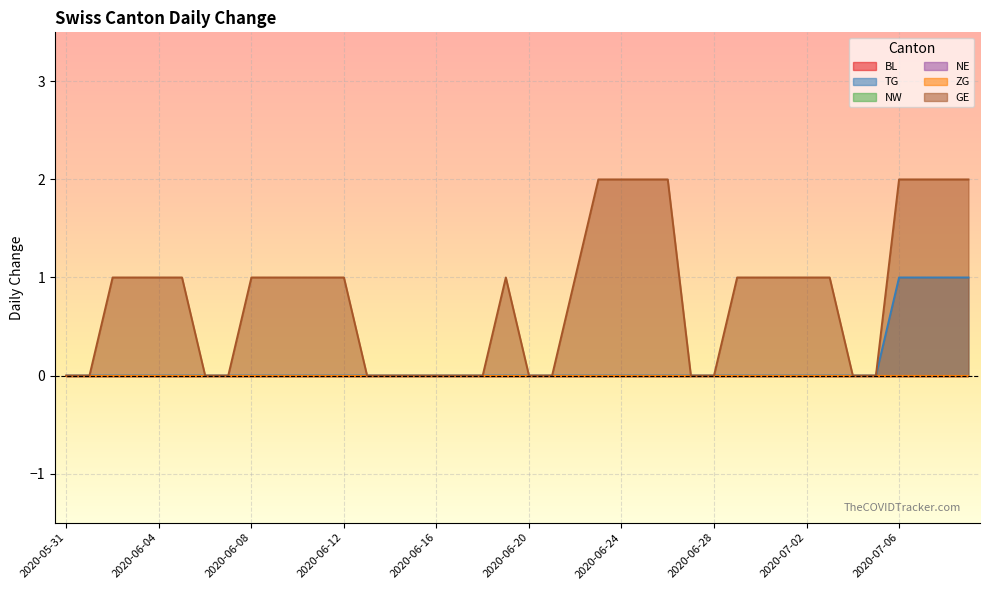

What is the label of the 4th point from the right?

2020-07-06